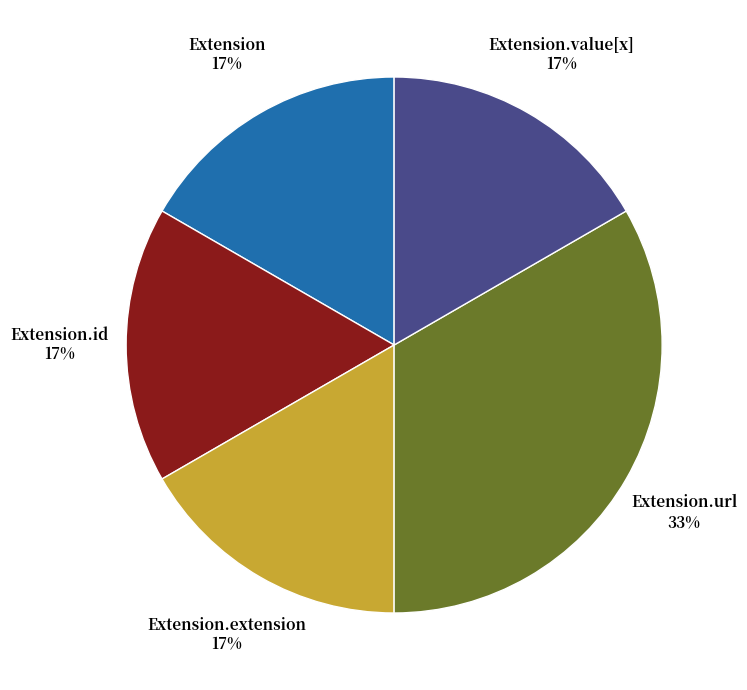

To the nearest percent, what portion does Extension represent?

17%